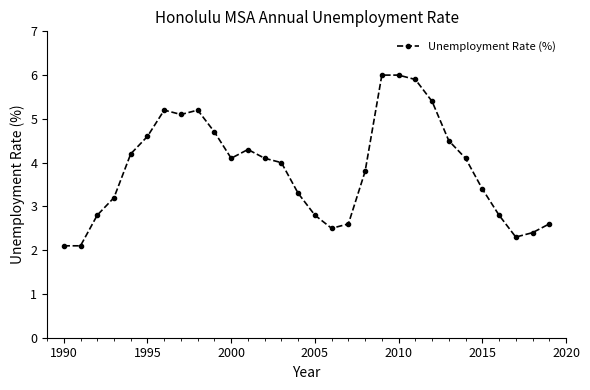

What is the value of the 26th point from the left?

3.4